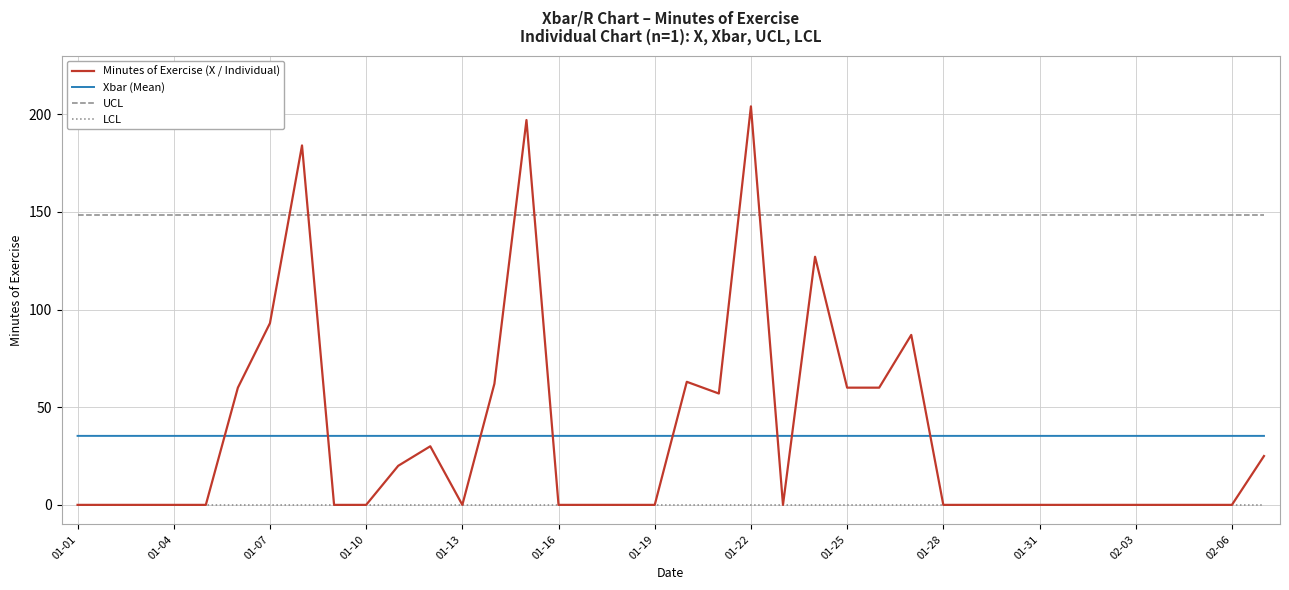

Which series has the largest total across all categories?

UCL